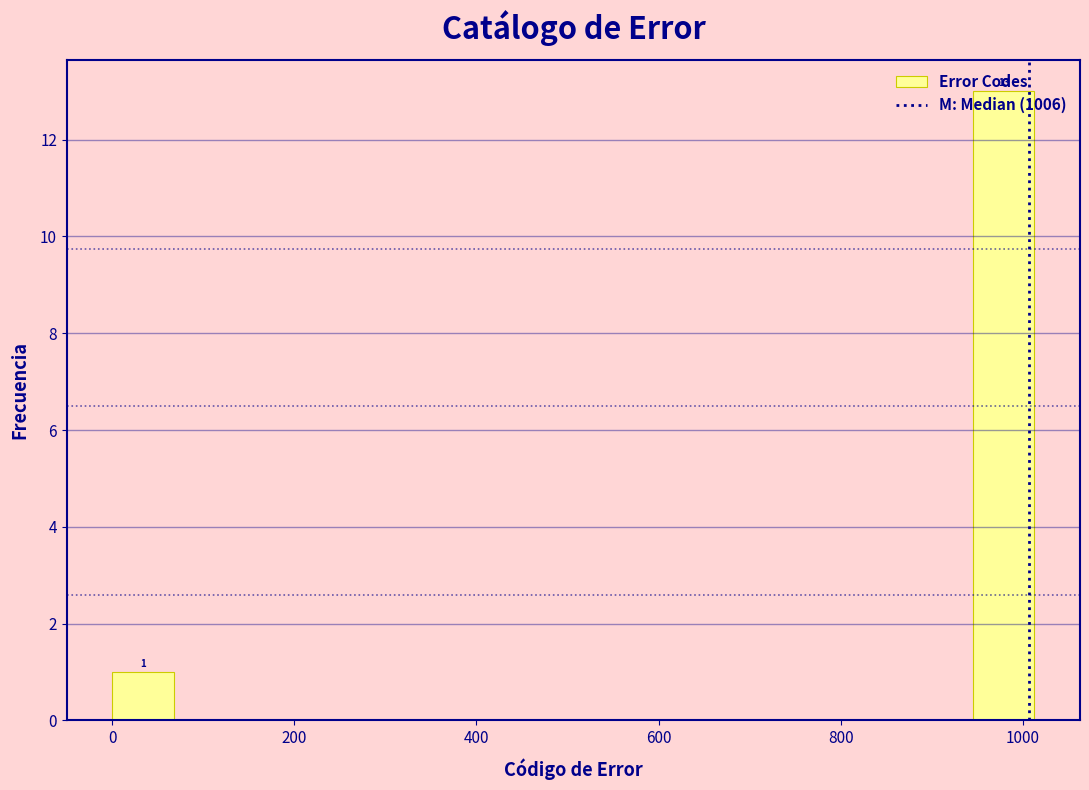

Read against the x-axis, roughly where is the centre of the tallest bar?

980